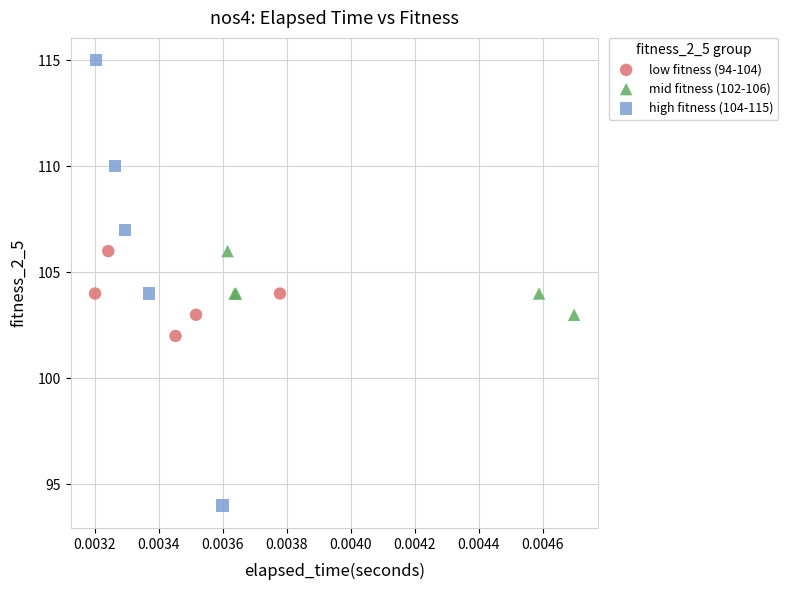

Which series contains the lowest Y value?

high fitness (104-115)